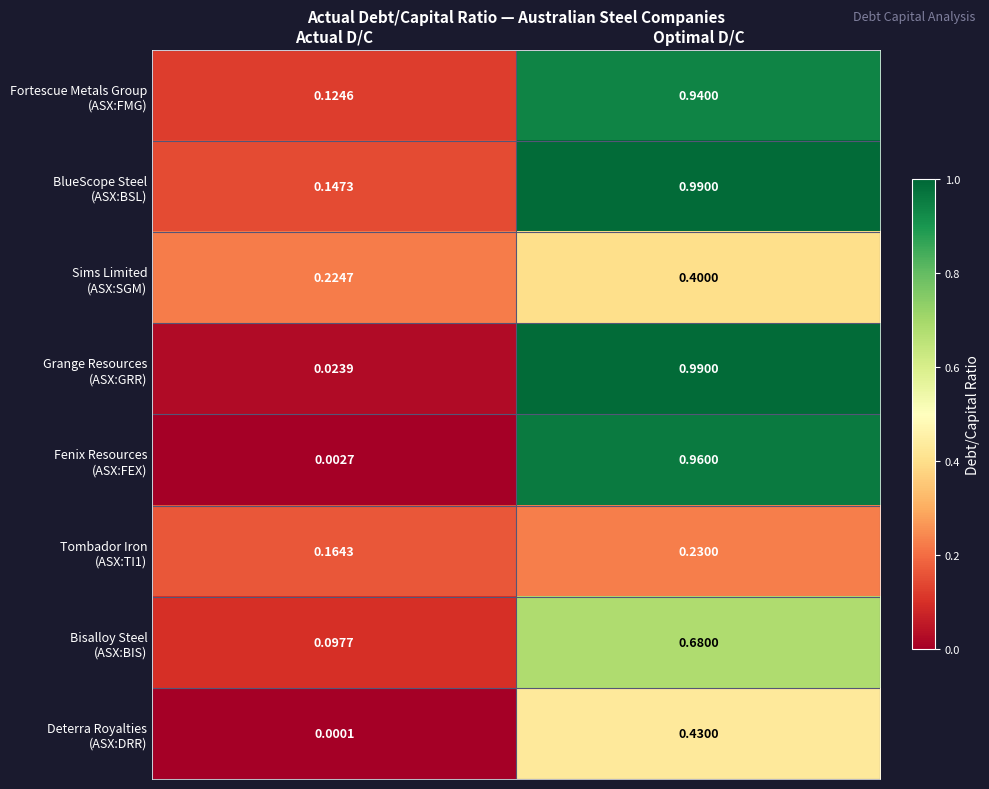

At which category is the sum across all series the highest?

Optimal D/C